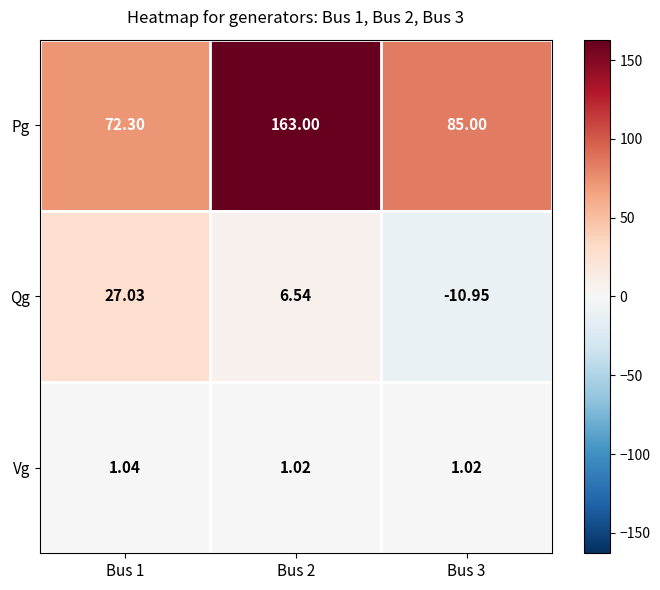

Is the value of Vg at Bus 1 greater than the value of Pg at Bus 3?

No